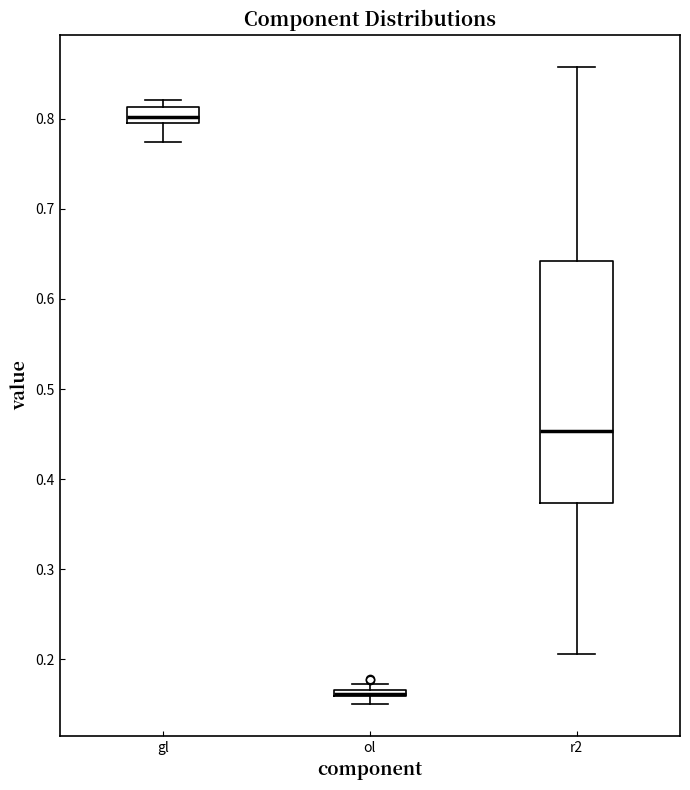

Where is the upper edge of the box for r2 on the y-axis? The values are not printed on the chart, so give them approximately, as read against the axis.

0.64